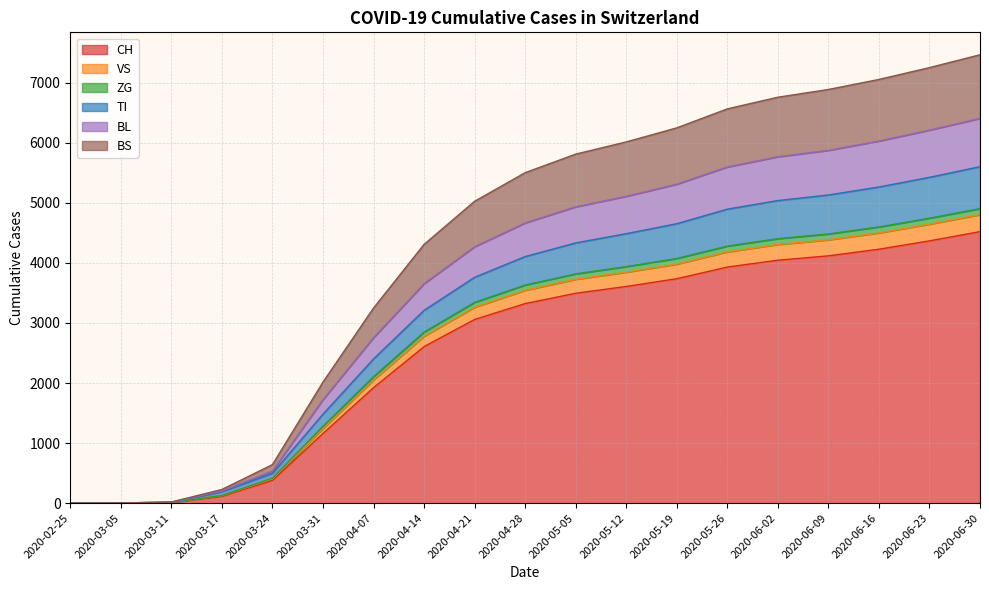

What is the label of the 14th point from the right?

2020-03-31